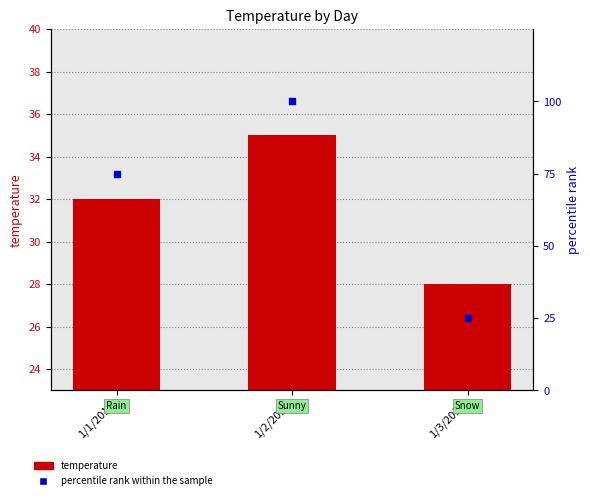

At which category is the sum across all series the highest?

1/2/2017